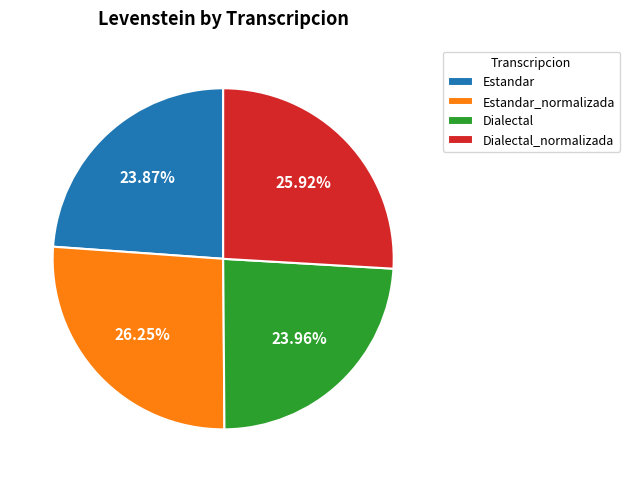

Is there a majority slice in this chart?

No